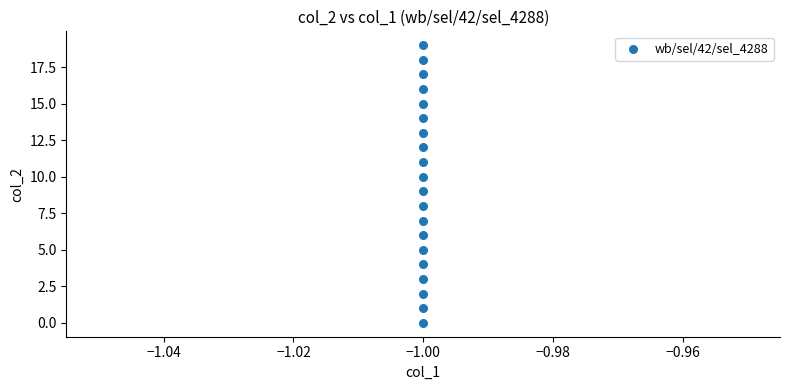

What is the range of Y values (max minus min)?

19